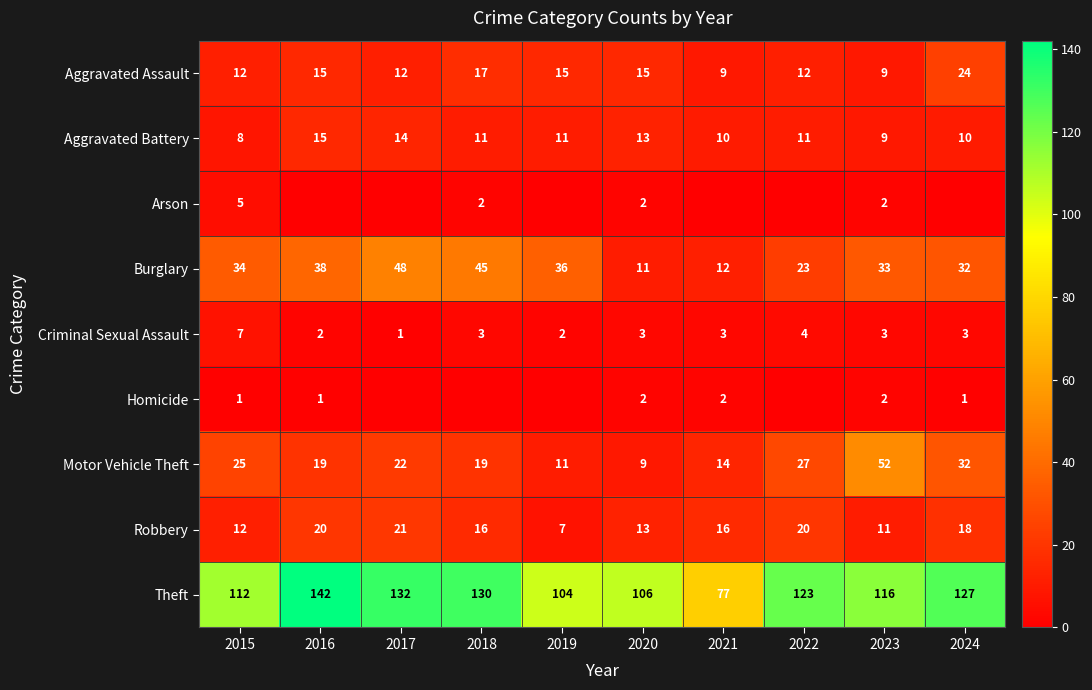

The Criminal Sexual Assault series shows 5 at 2023. True or false?

False